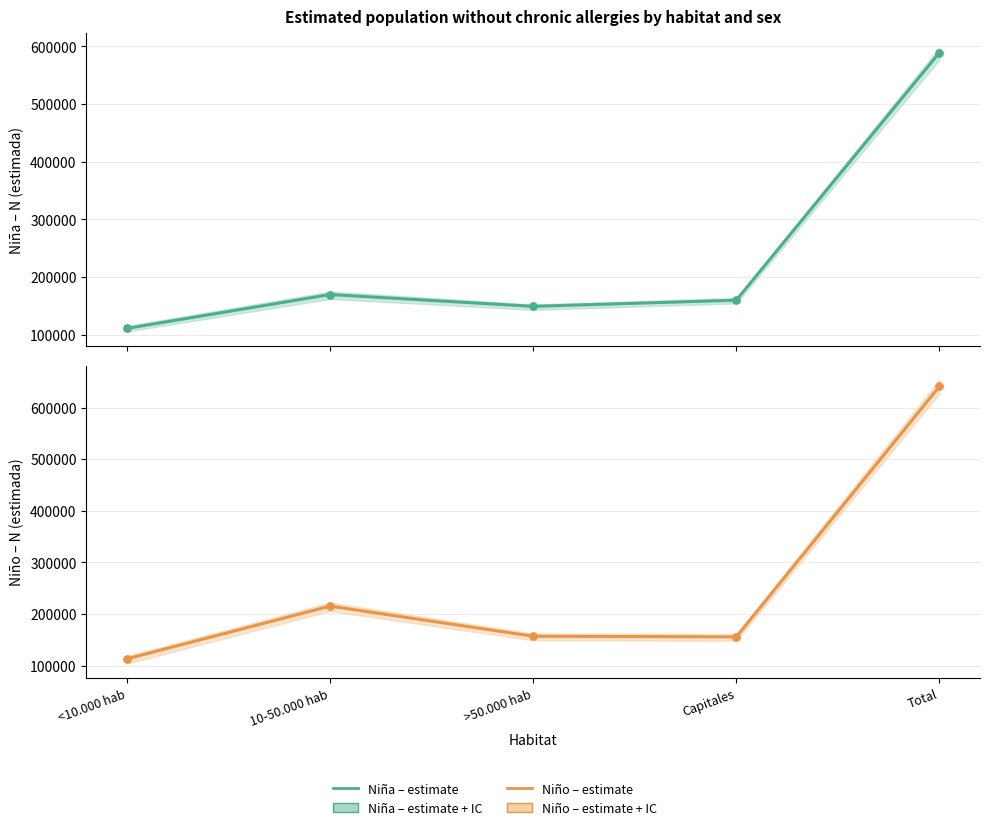

Which series contains the lowest Y value?

Niña (estimada)